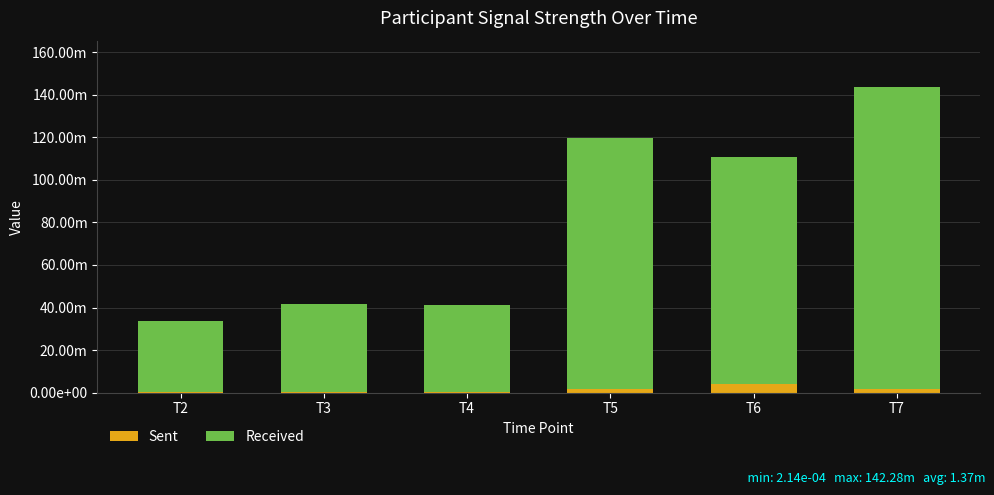

Which series has the largest total across all categories?

Received